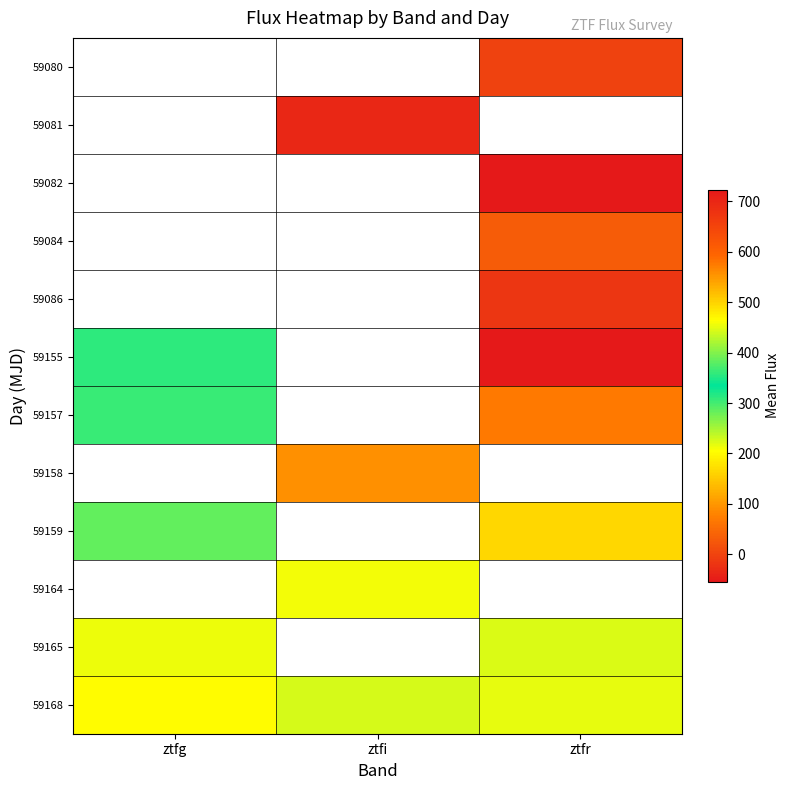

Which category has the lowest value in the 59164 series?

ztfg